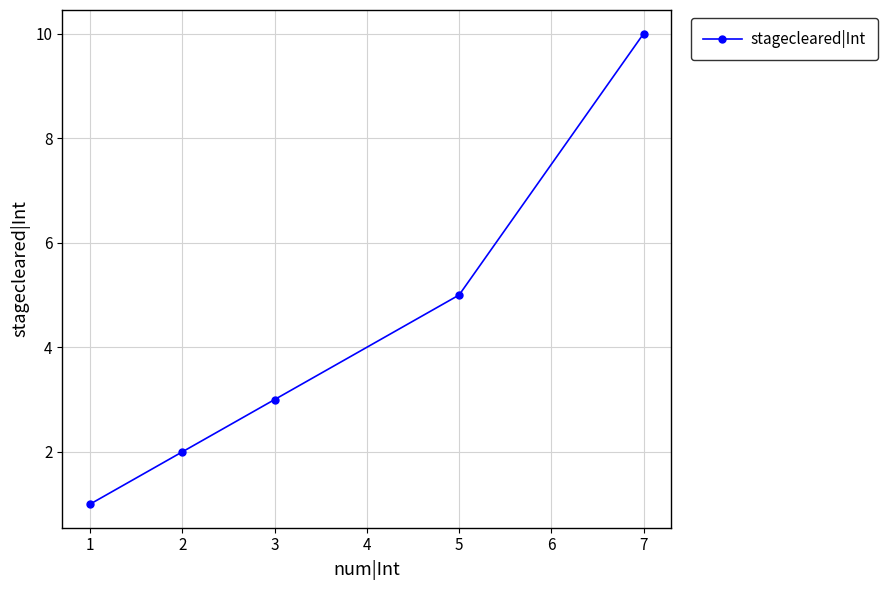

Reading right to left, extract all data points from this chart.

10	5	3	2	1